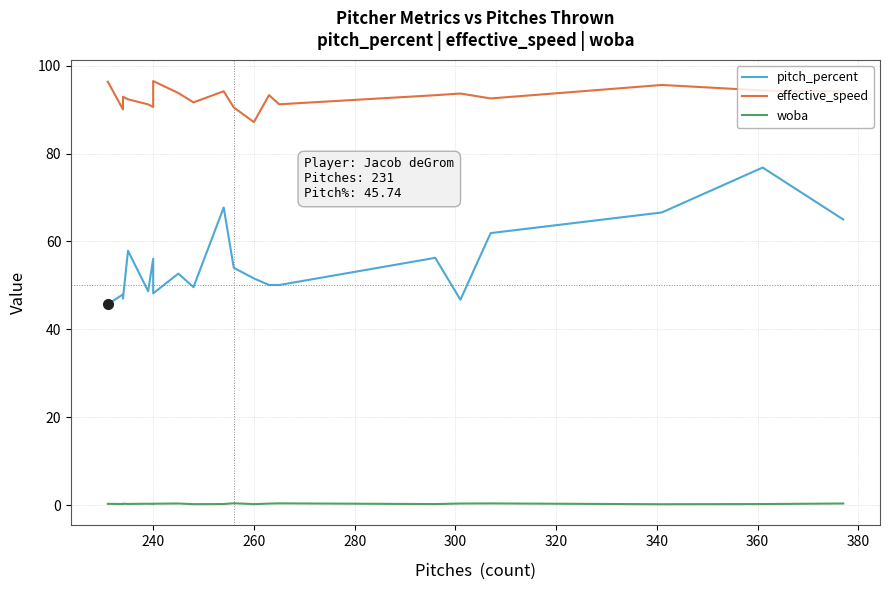

What is the maximum value for pitch_percent?

76.8